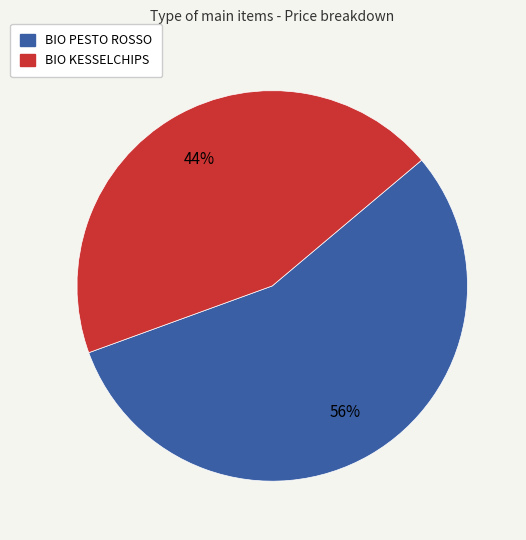

Count the number of slices in the pie.

2